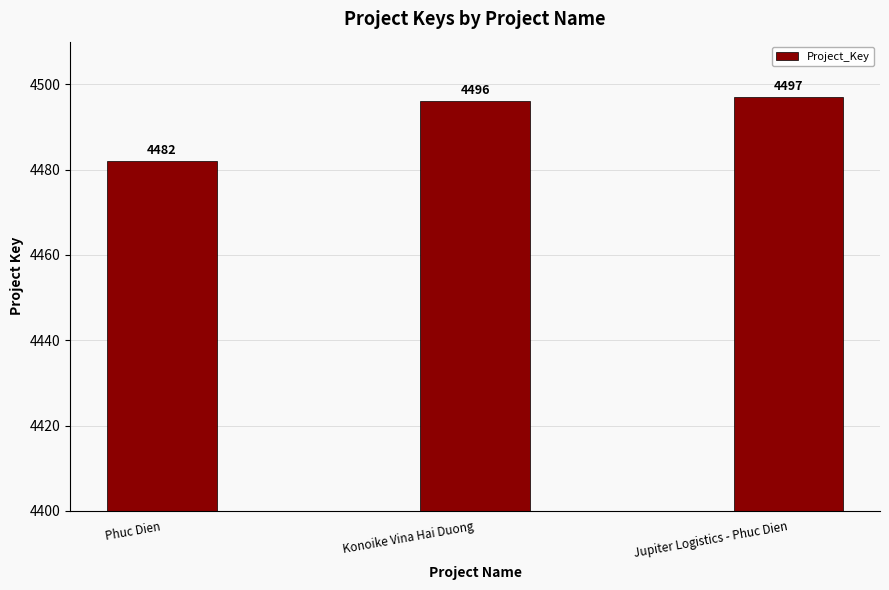

Rank the categories by value from lowest to highest.

Phuc Dien, Konoike Vina Hai Duong, Jupiter Logistics - Phuc Dien